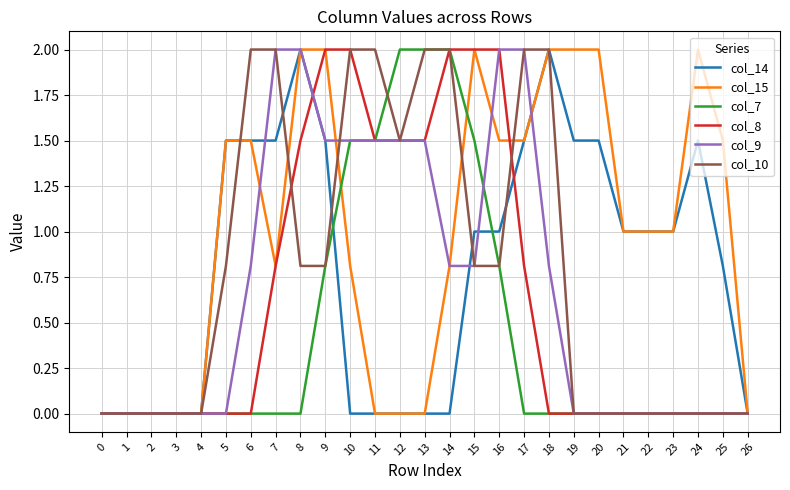

What is the approximate value of col_9 at 17?

2.0